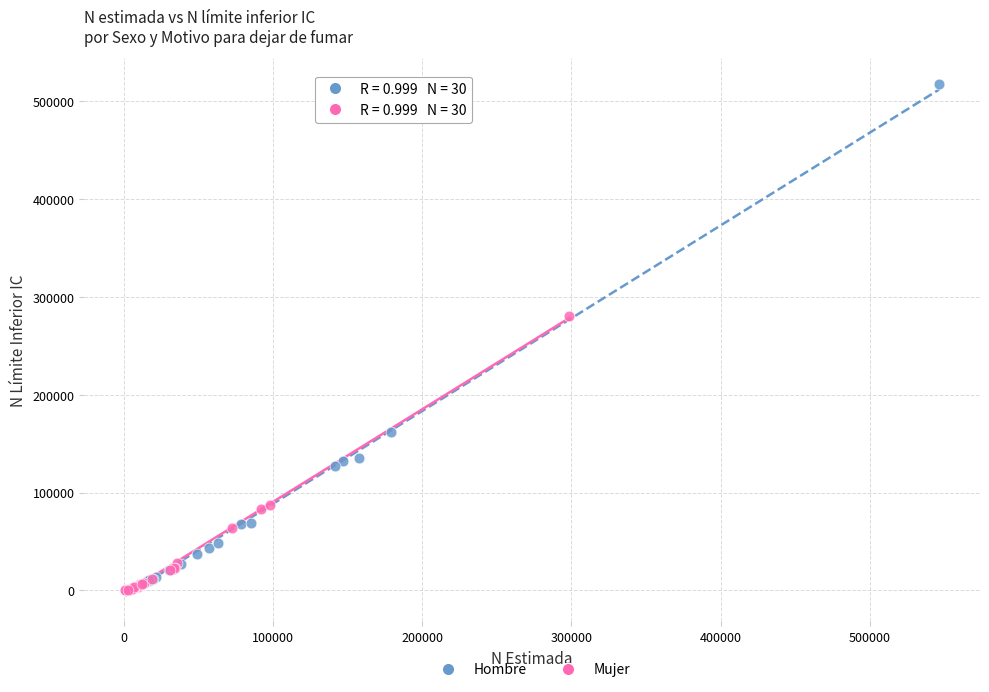

Which series has the widest spread of Y values?

Hombre